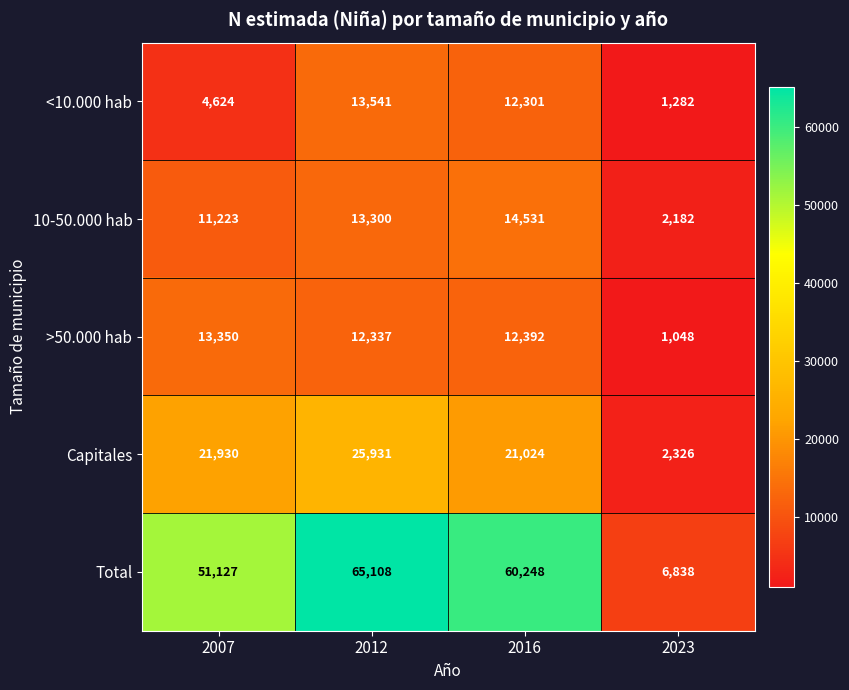

Is it true that <10.000 hab equals 24163 at 2012?

False